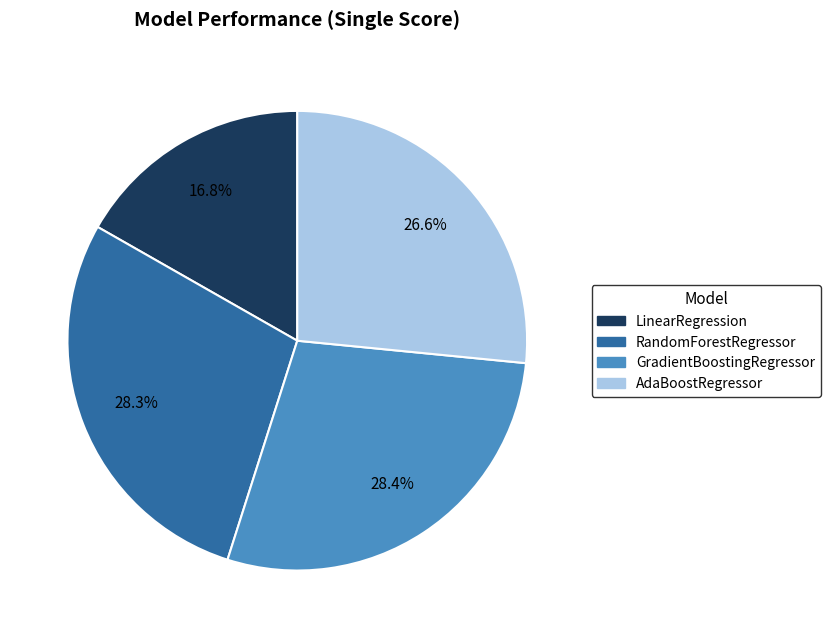

To the nearest percent, what is the difference between the LinearRegression and AdaBoostRegressor slice percentages?

10%